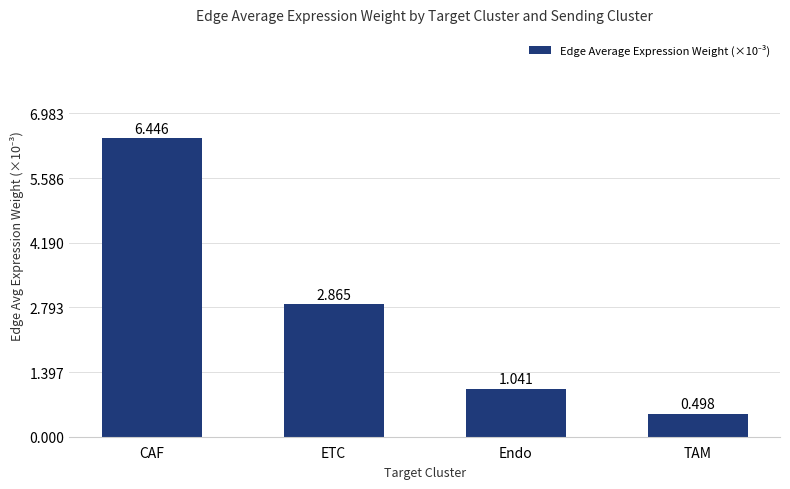

What is the value of the 4th bar from the left?

0.5